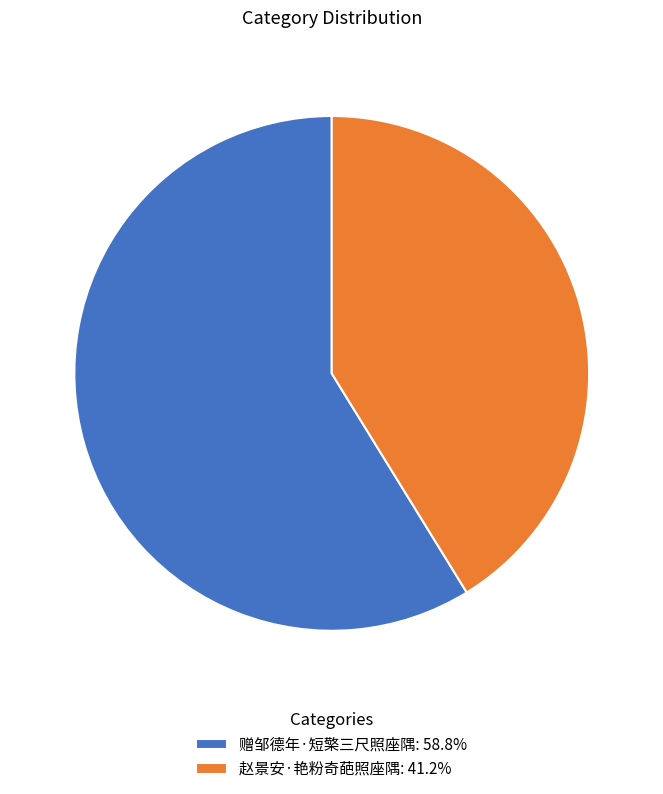

Is there any slice that represents more than half of the pie?

Yes